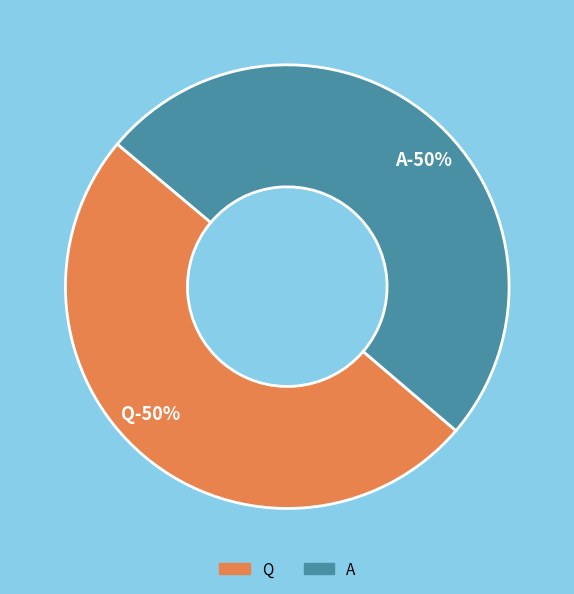

How many segments does this pie chart have?

2